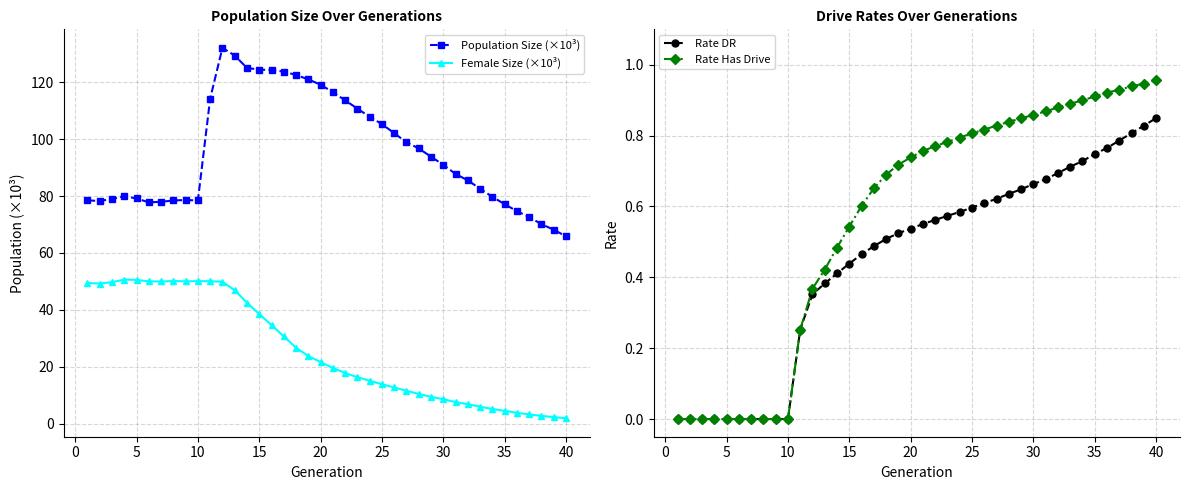

The Female Size (×10³) series shows 23.8 at 25. True or false?

False